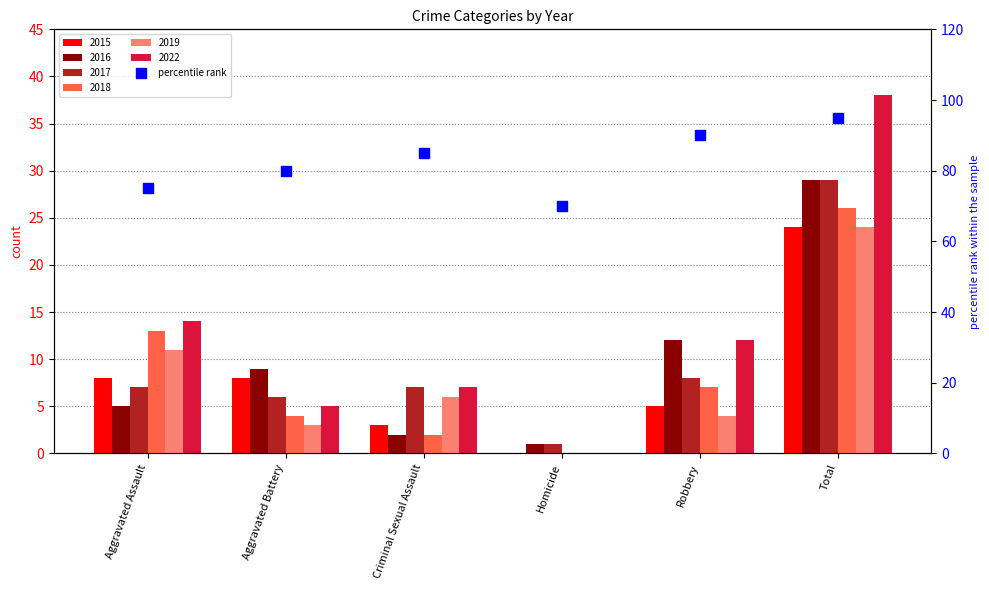

Approximately how many times larger is the value at Aggravated Battery compared to Aggravated Assault?

1.1